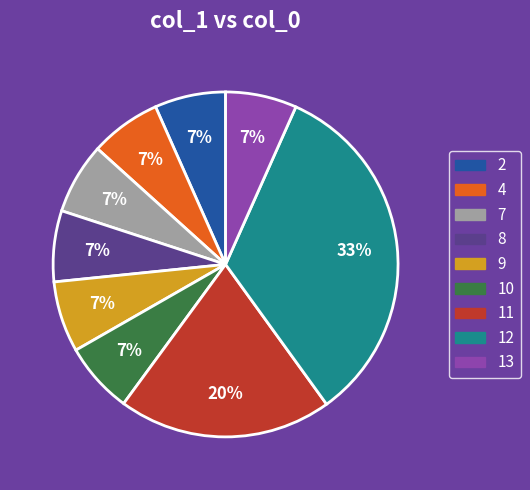

Is the sum of 11 and 13 greater than half?

No